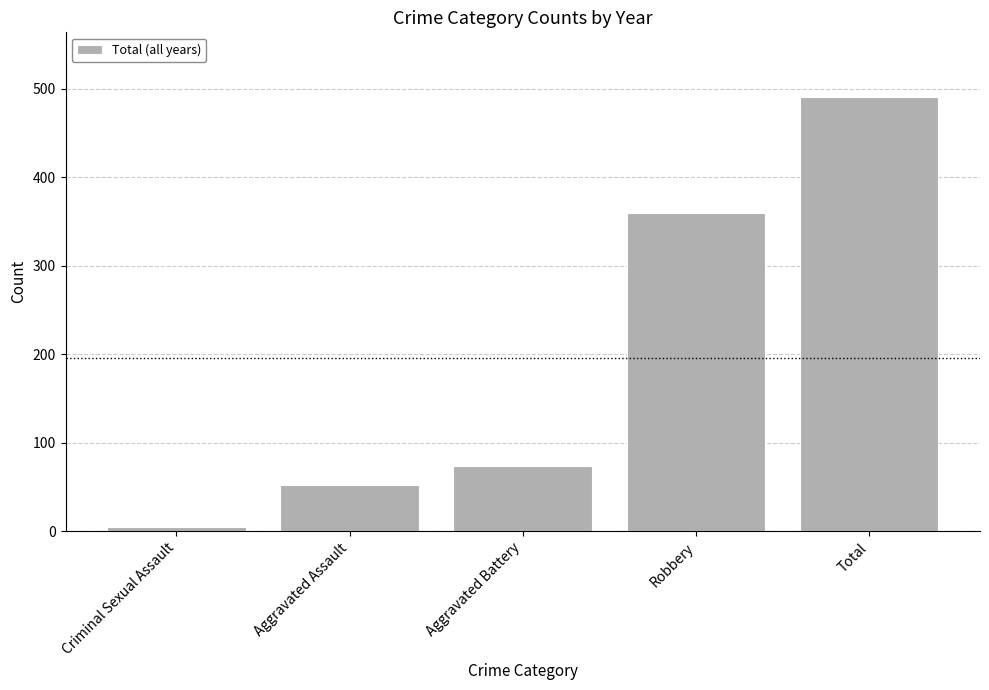

What is the difference between the values at Robbery and Total?

131